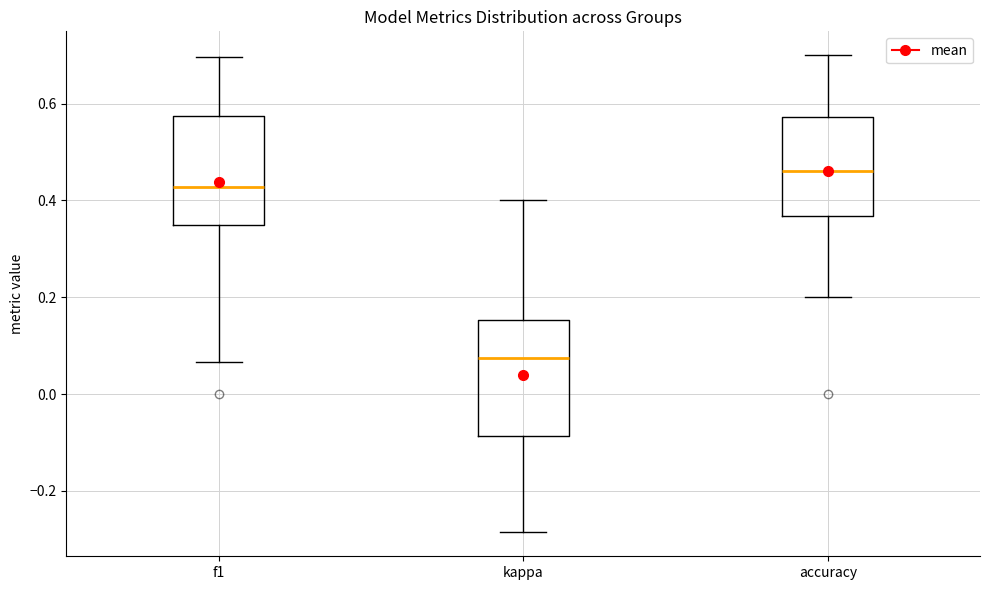

Where does the median line of the box for kappa sit on the y-axis? The values are not printed on the chart, so give them approximately, as read against the axis.

0.08